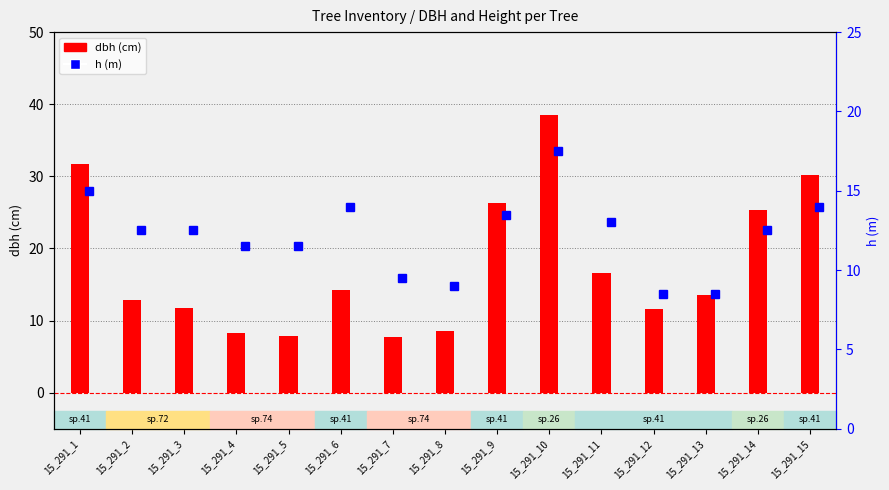

What is the highest value of the h series?

17.5